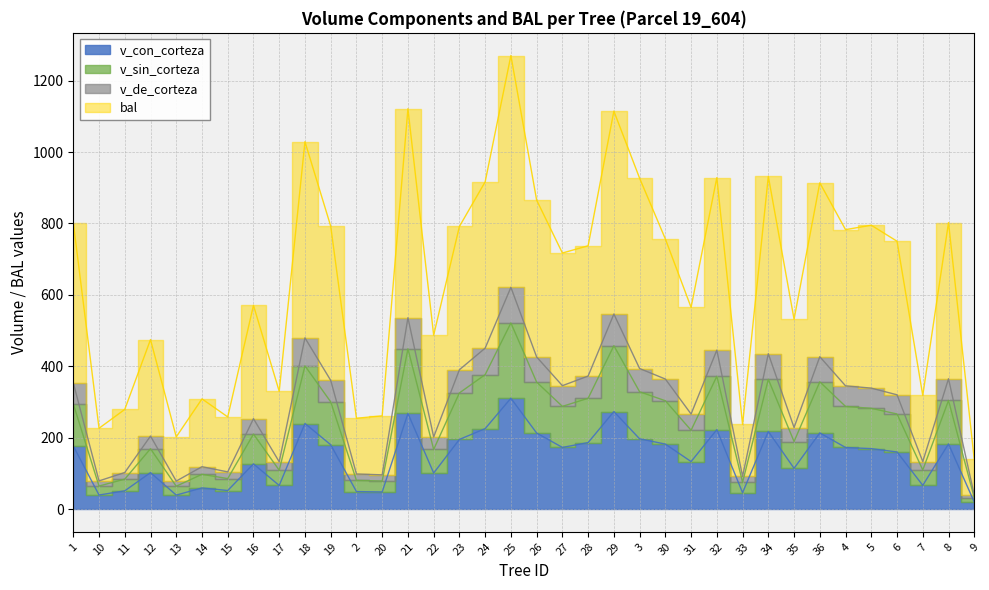

What is the sum of the v_con_corteza values at 11 and 29?

324.4